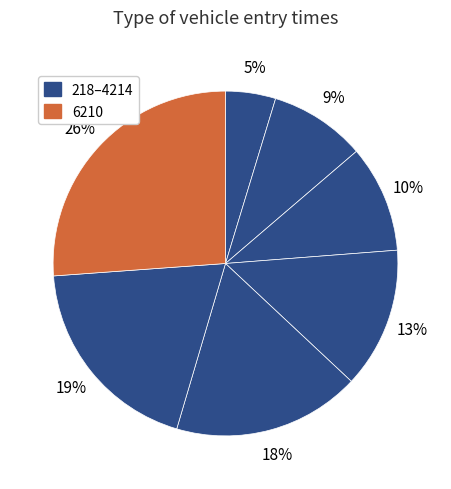

How many segments does this pie chart have?

7